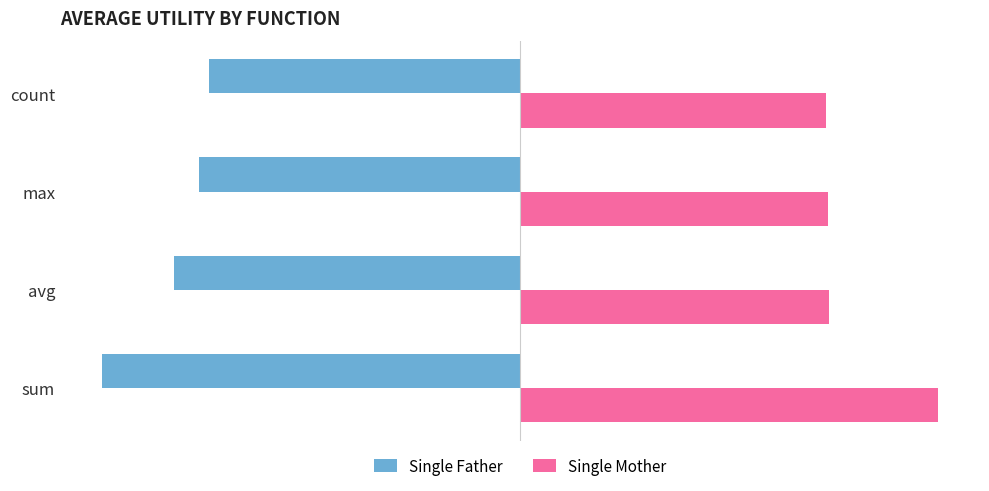

Which category has the lowest value in the Single Father series?

sum